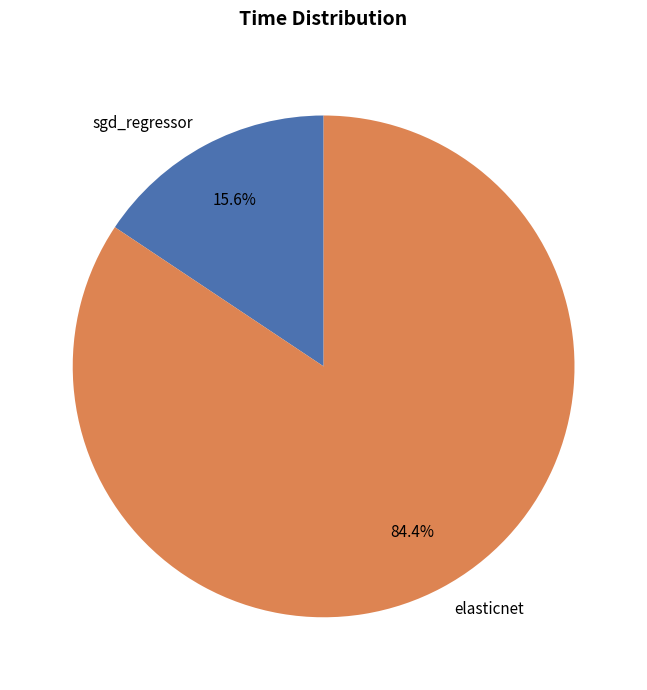

What is the majority slice?

elasticnet